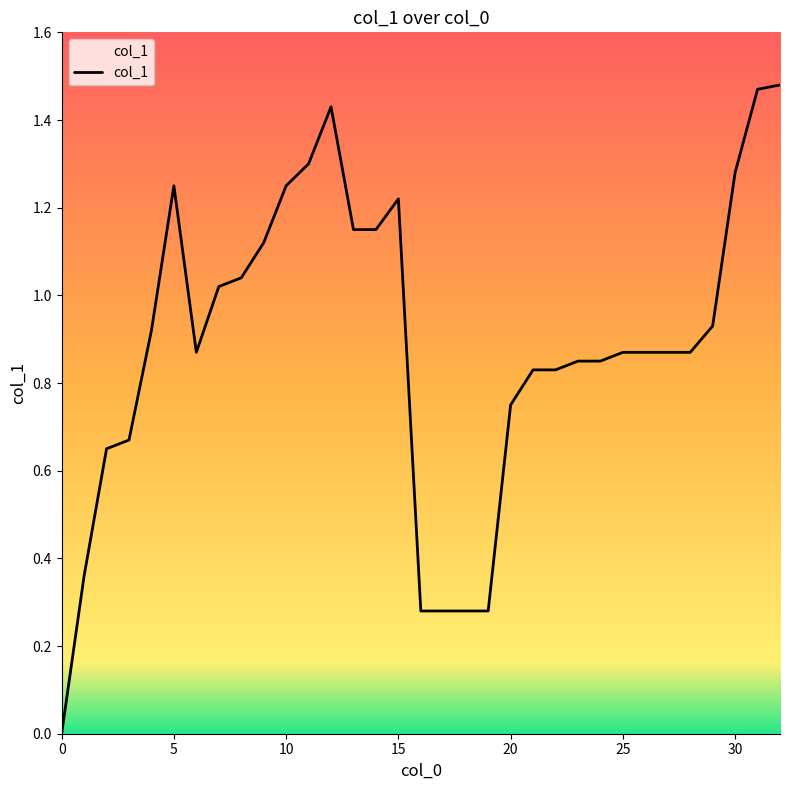

How many lines are shown in the chart?

1